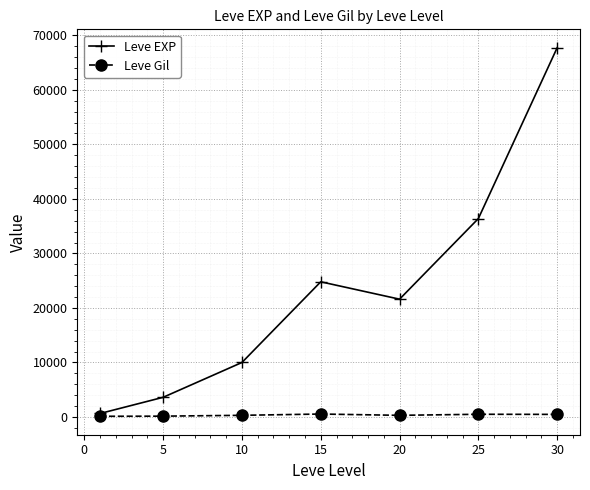

What are all the series names shown in the legend?

Leve EXP, Leve Gil